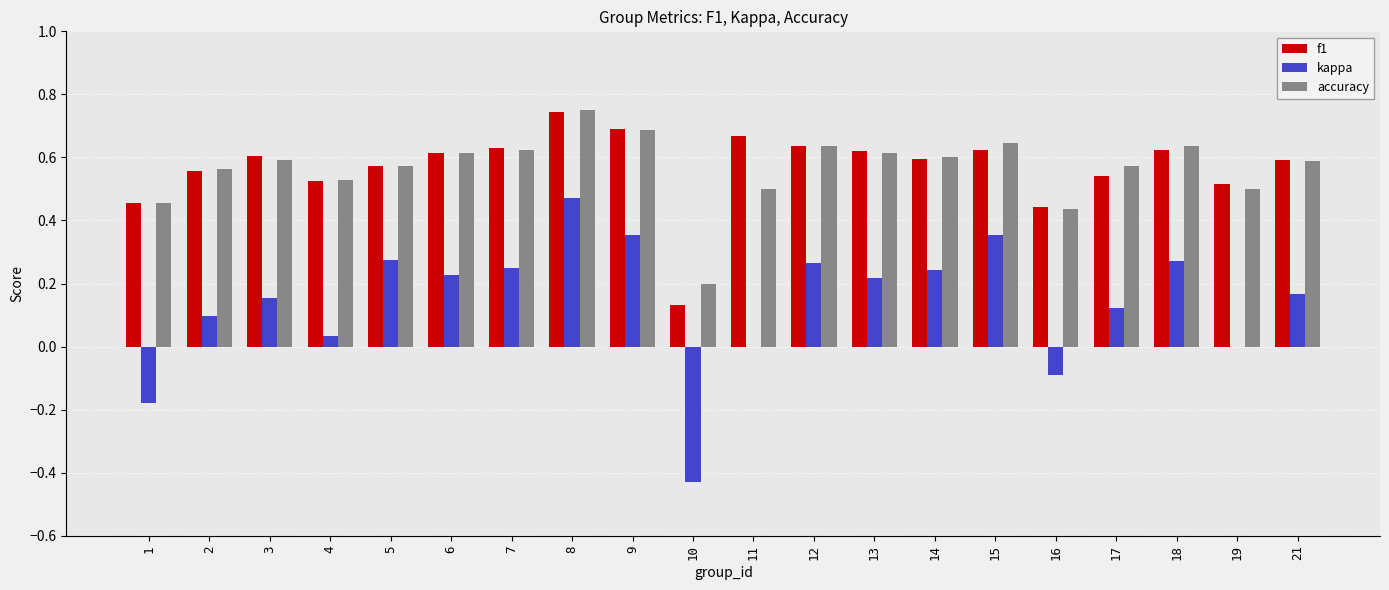

At which category does the chart reach its peak across all series?

8